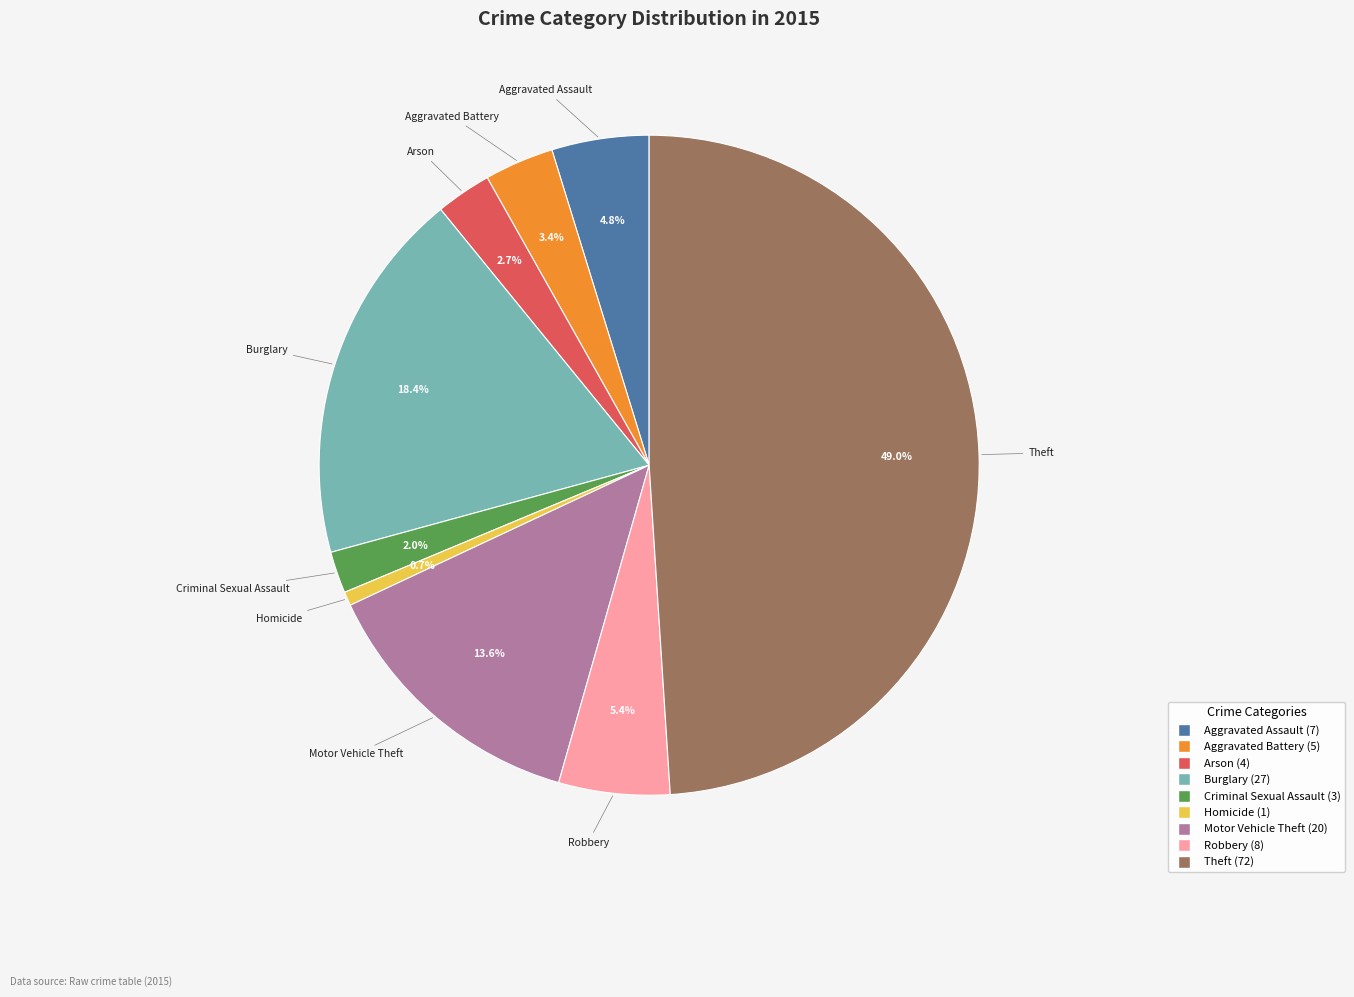

Is Motor Vehicle Theft the majority of the pie?

No